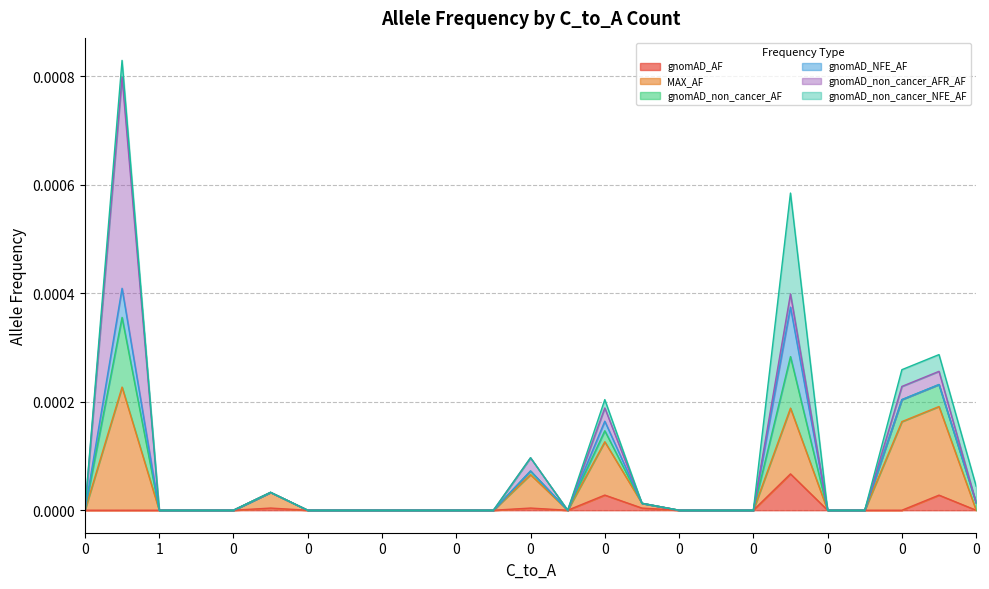

Does the chart display data point markers on the line(s)?

No